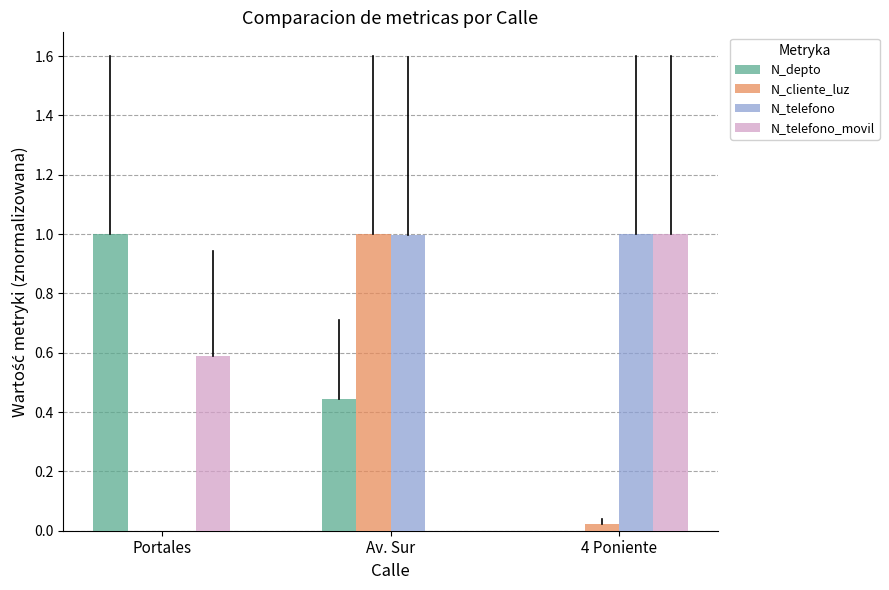

What is the total value across all series at 4 Poniente?

2.0